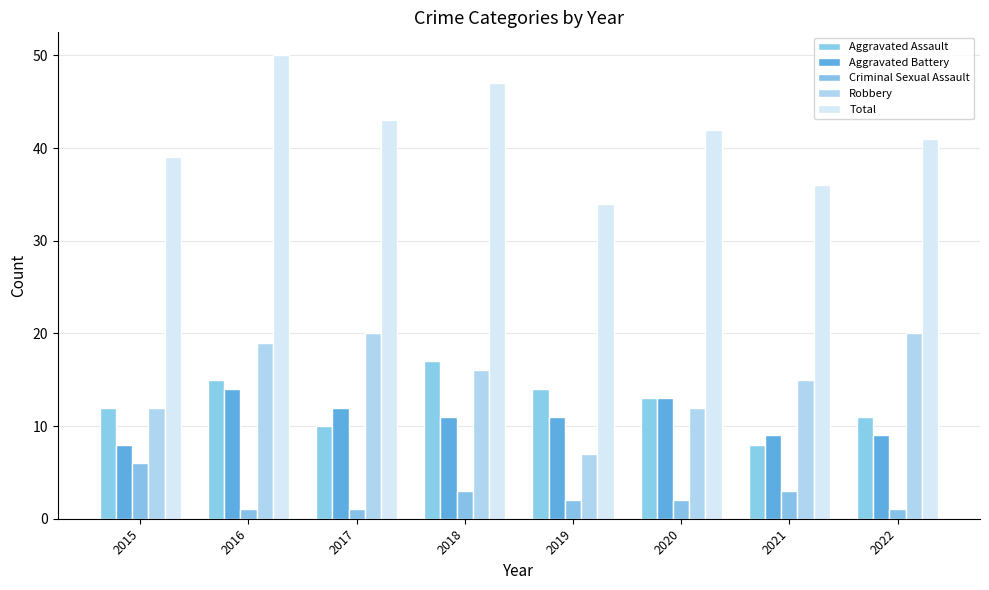

True or false: Aggravated Battery has a value of 11 at 2019.

True